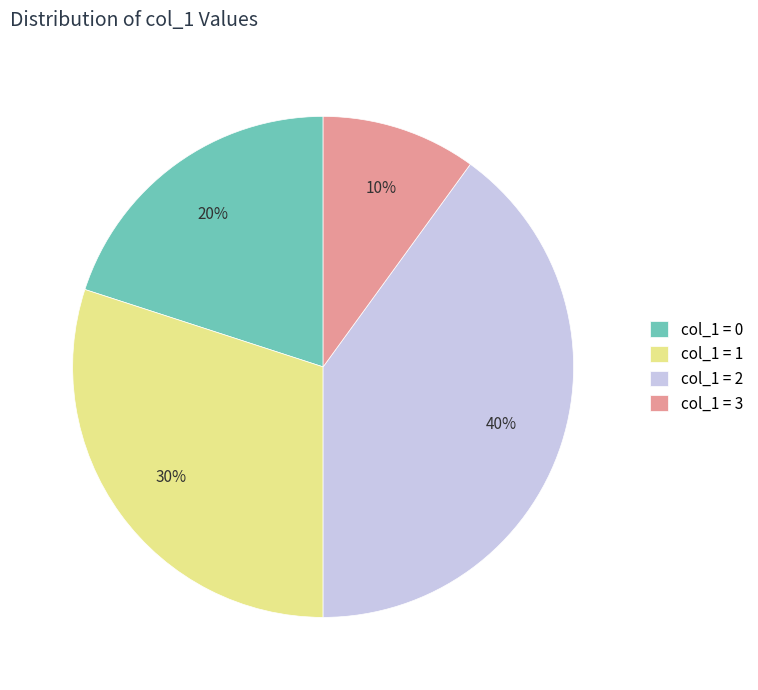

Is there any slice that represents more than half of the pie?

No